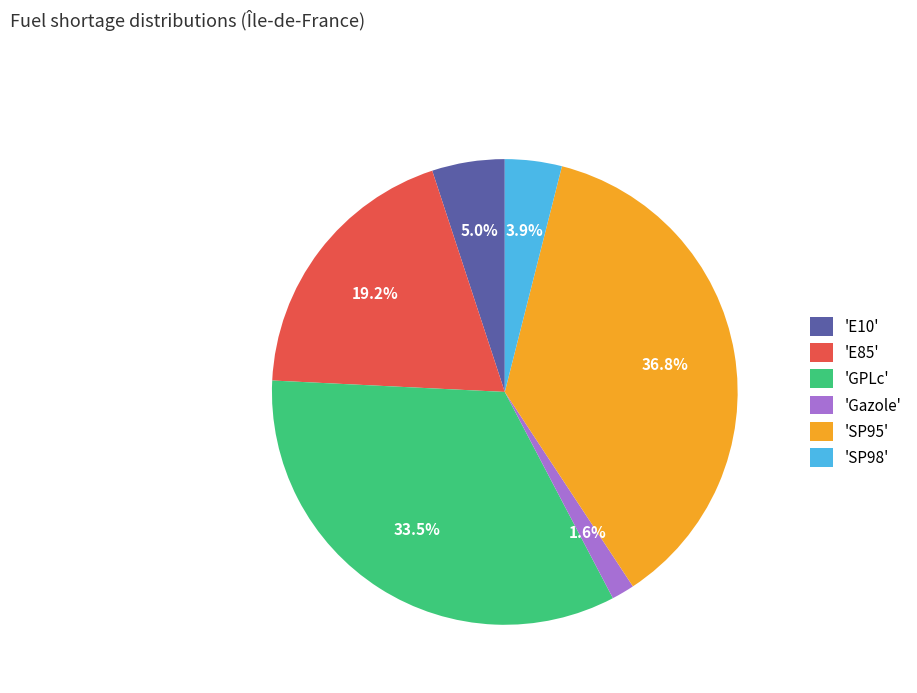

Between 'SP98' and 'E85', which is larger?

'E85'